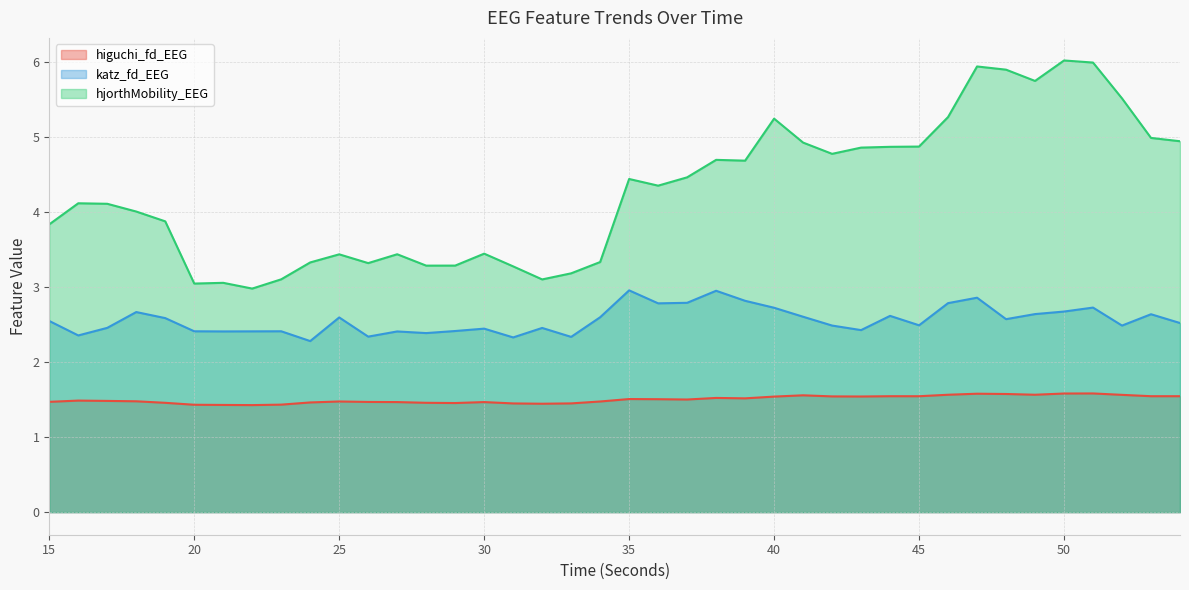

How many lines are shown in the chart?

3